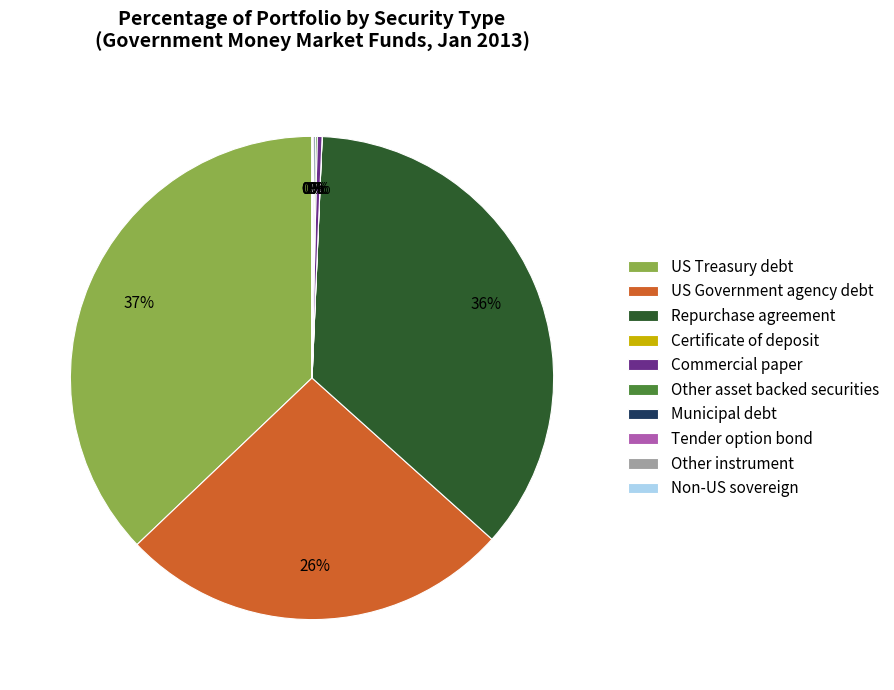

Is Commercial paper the majority of the pie?

No